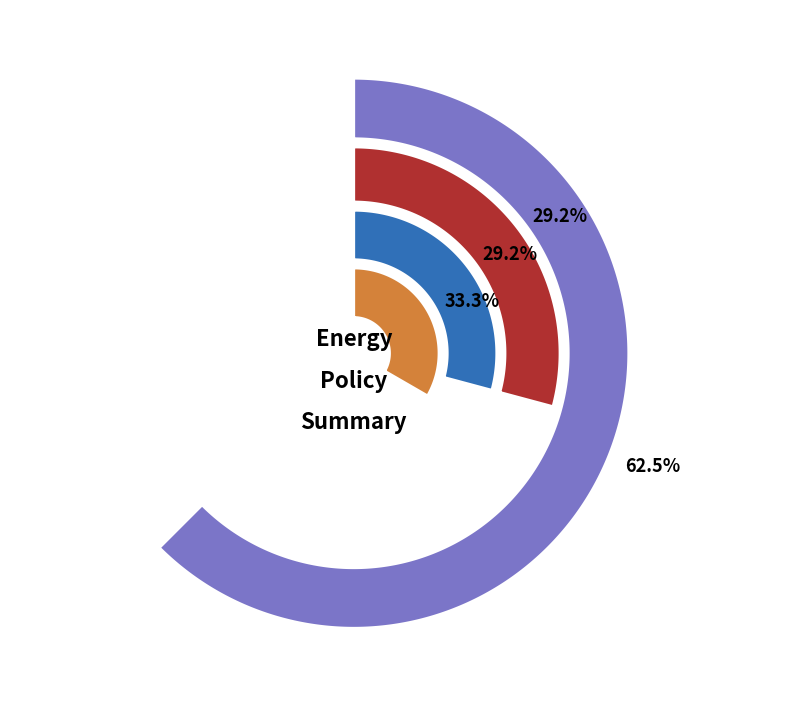

Does any single category account for the majority?

No